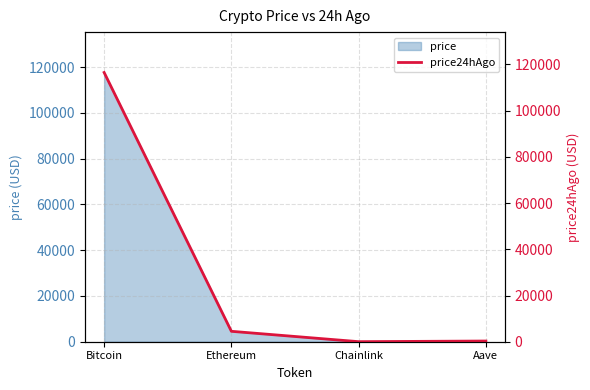

Rank the categories by value from highest to lowest.

Bitcoin, Ethereum, Aave, Chainlink